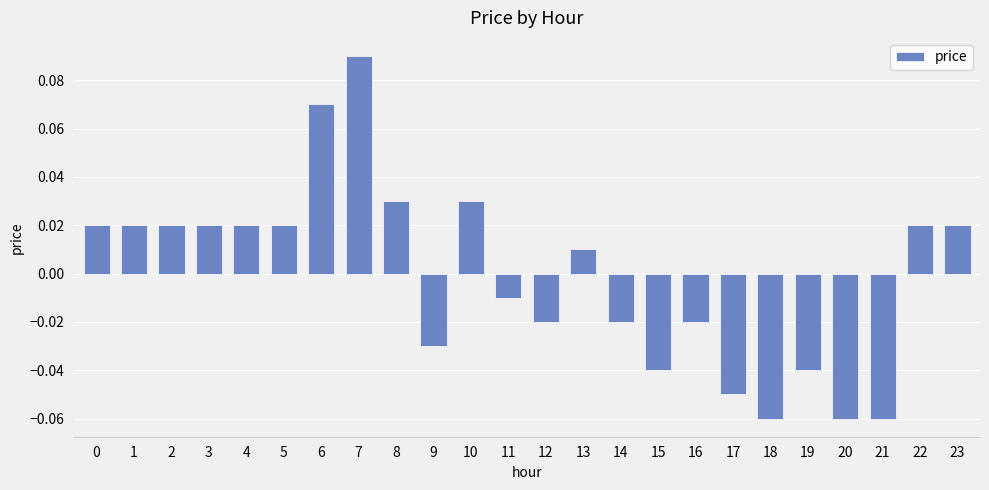

Which has a higher value, 7 or 16?

7